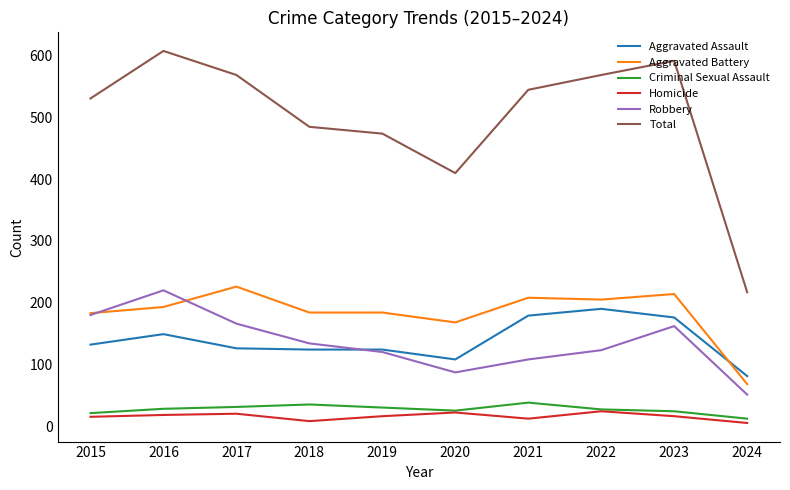

True or false: Aggravated Assault and Homicide intersect in this chart.

False